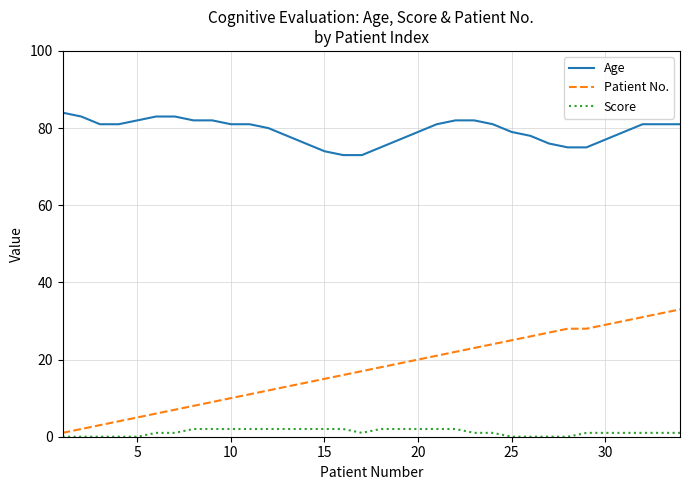

Which series has the largest total across all categories?

Age